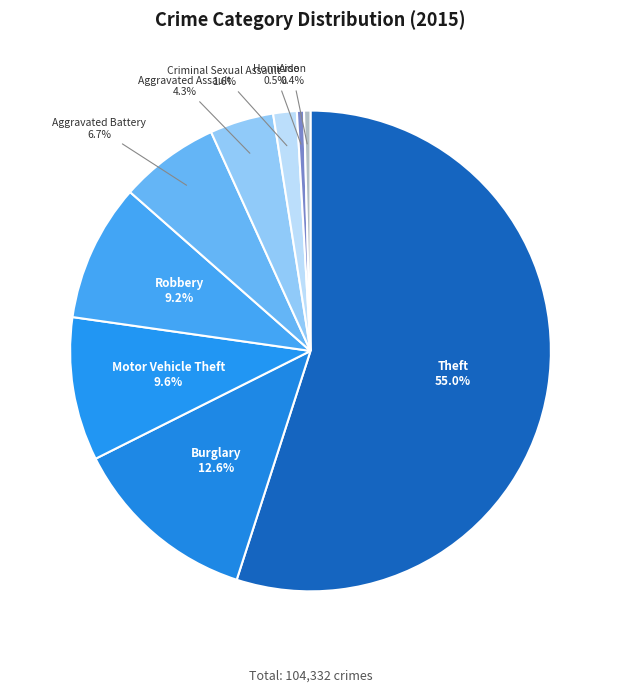

Which has a higher value, Burglary or Aggravated Assault?

Burglary